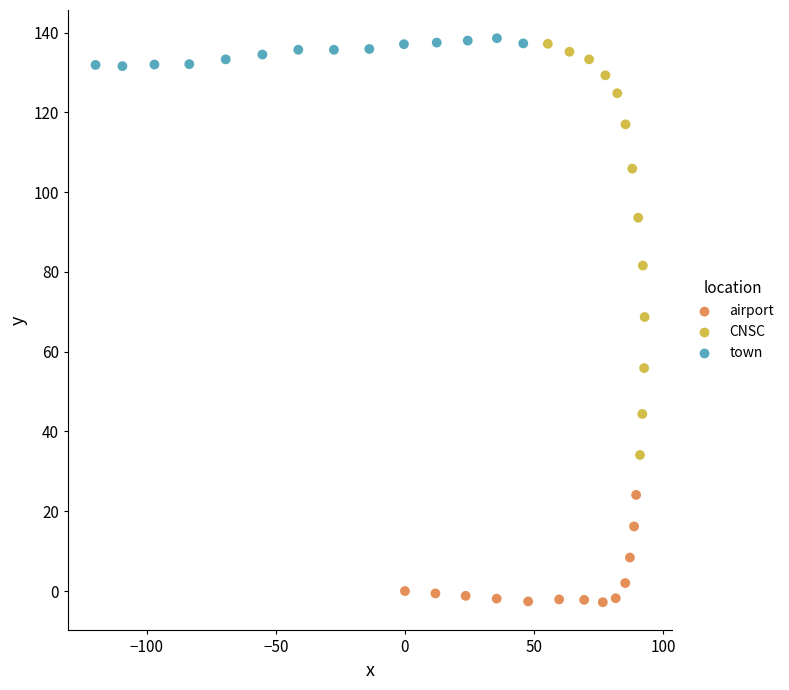

Which series has the largest Y range (max minus min)?

CNSC